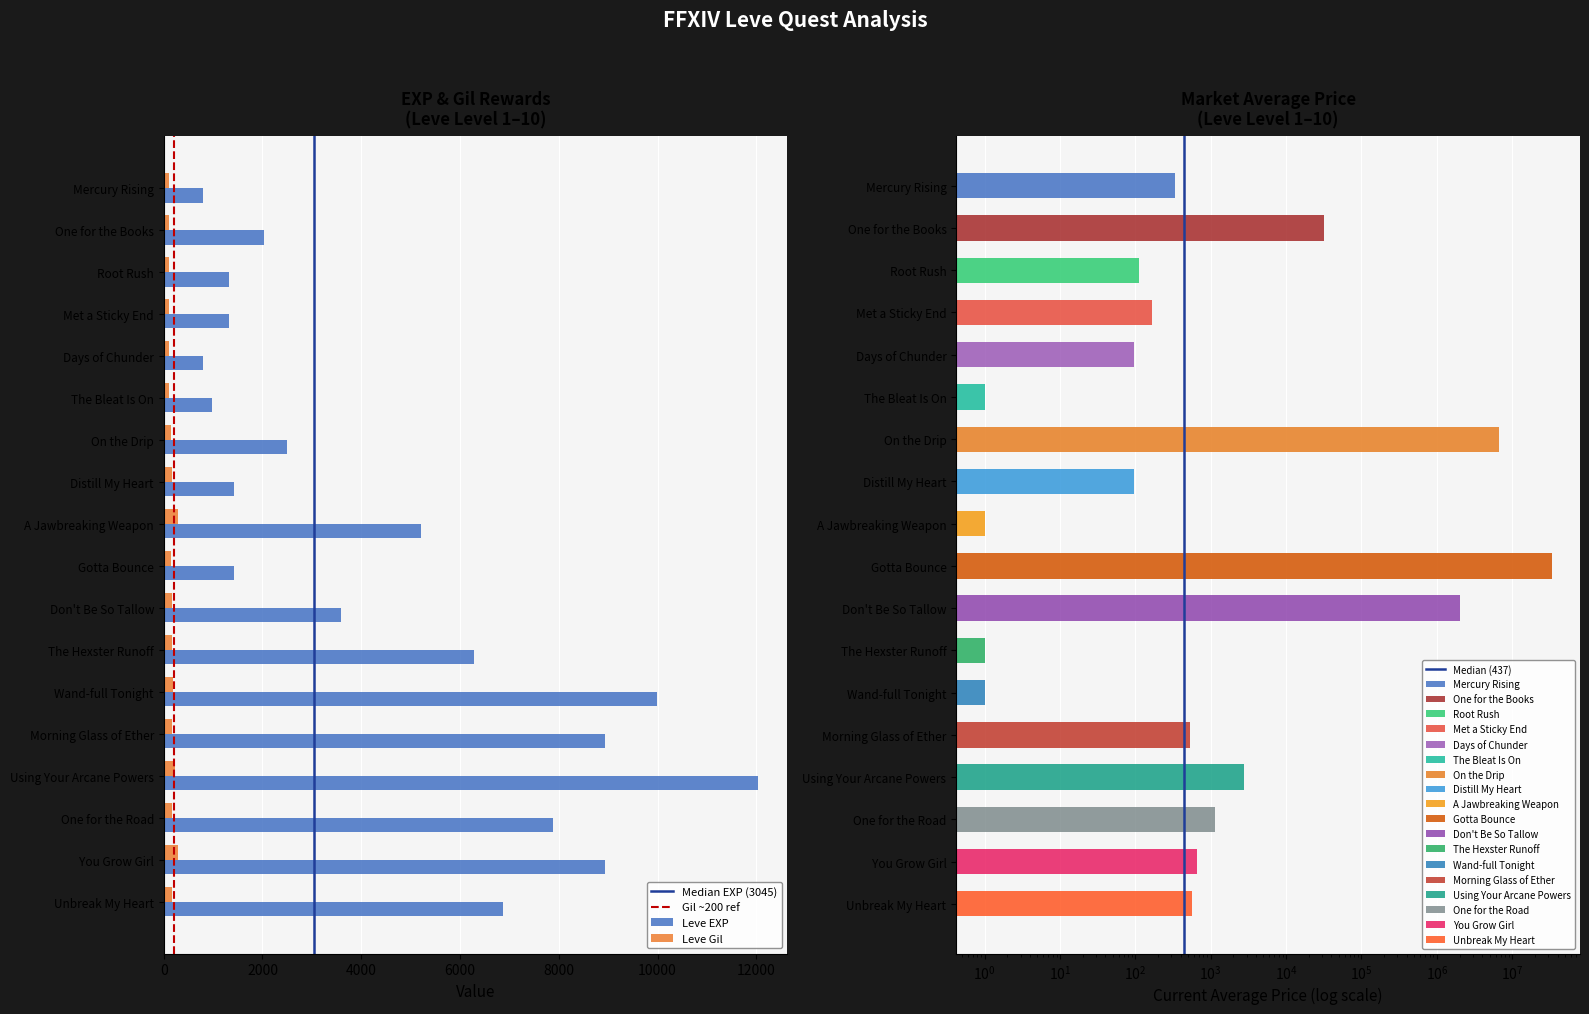

What position from the right is Mercury Rising?

18